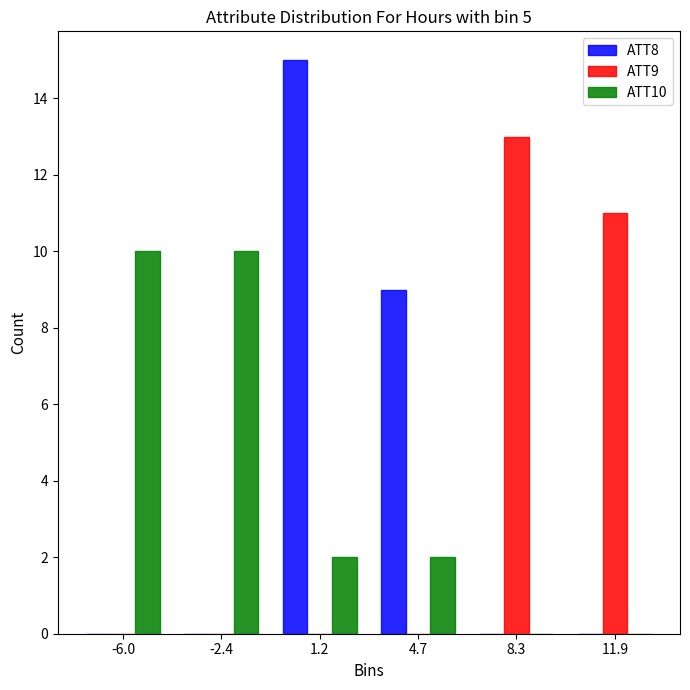

In the ATT9 series, which range on the x-axis has the tallest bar?

6.5 to 10.0